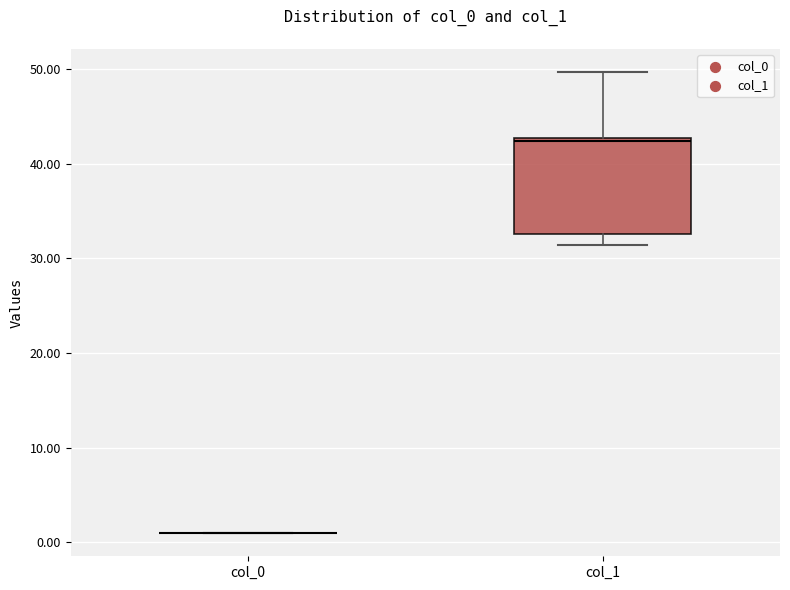

Comparing the boxes themselves (not the whiskers), which one is the tallest?

col_1